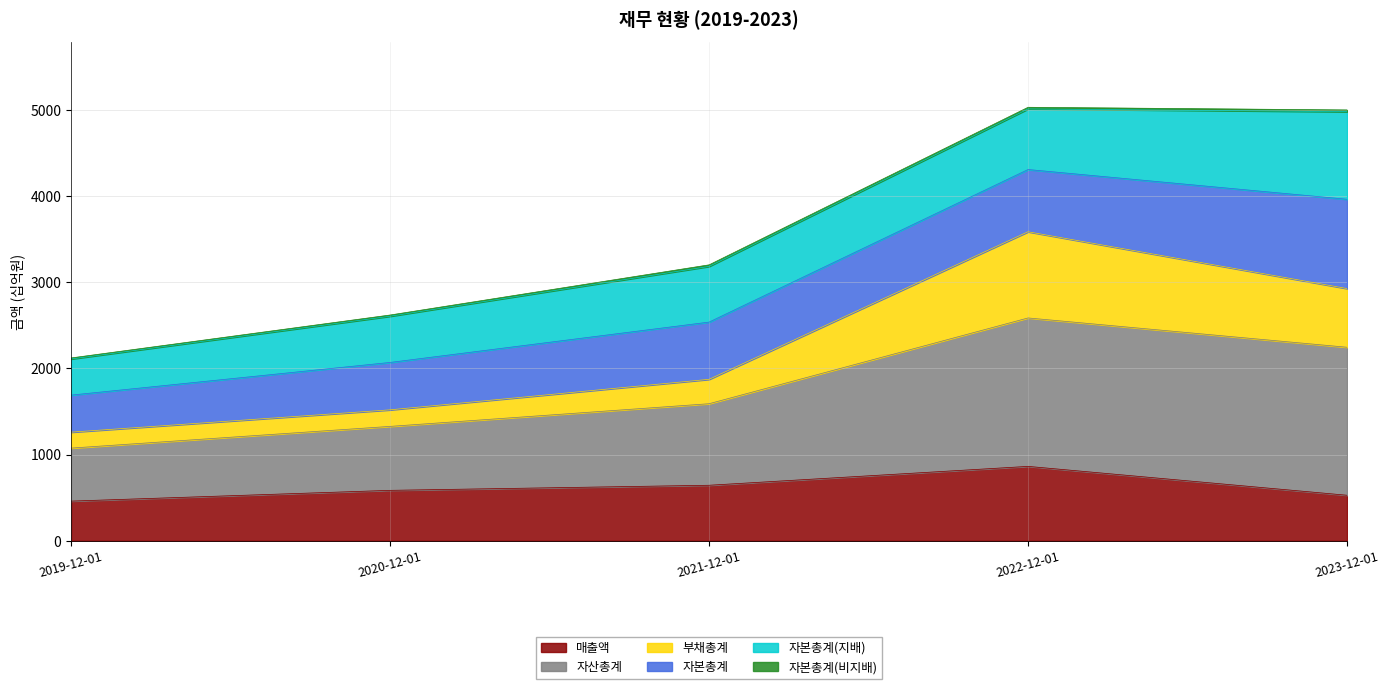

Where is the first local maximum for 자산총계?

2022-12-01